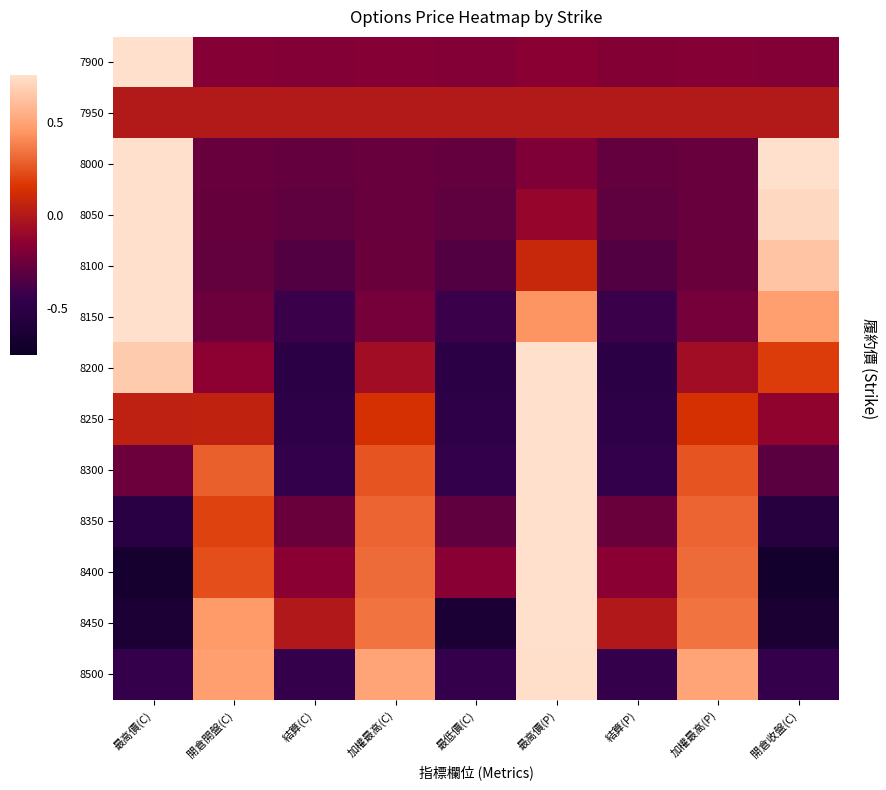

Which series has the largest total across all categories?

8200